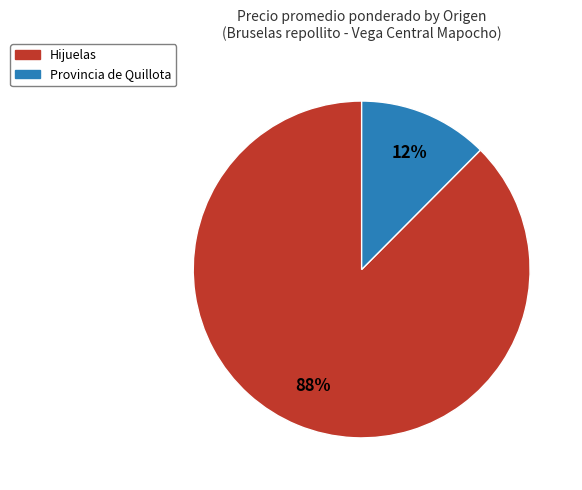

How many segments does this pie chart have?

2